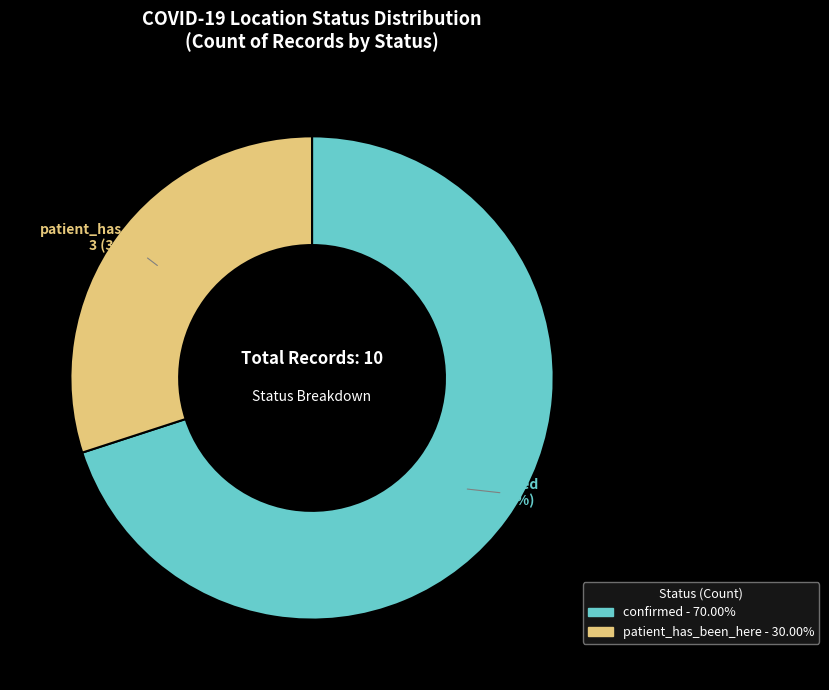

To the nearest percent, what is the difference between the largest and smallest slice percentages?

40%